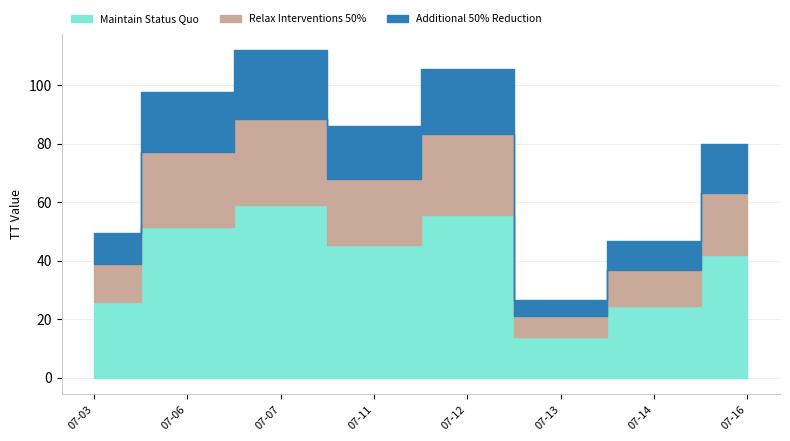

What is the value of the Additional 50% Reduction point at the 5th from the left?

22.2